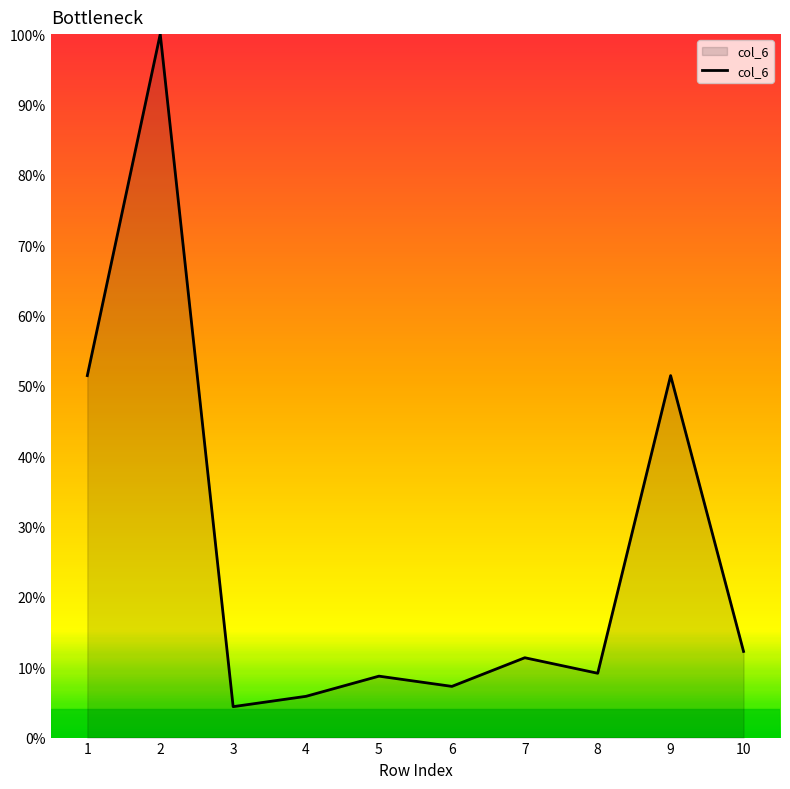

What is the difference between the values at 10 and 3?

7.9